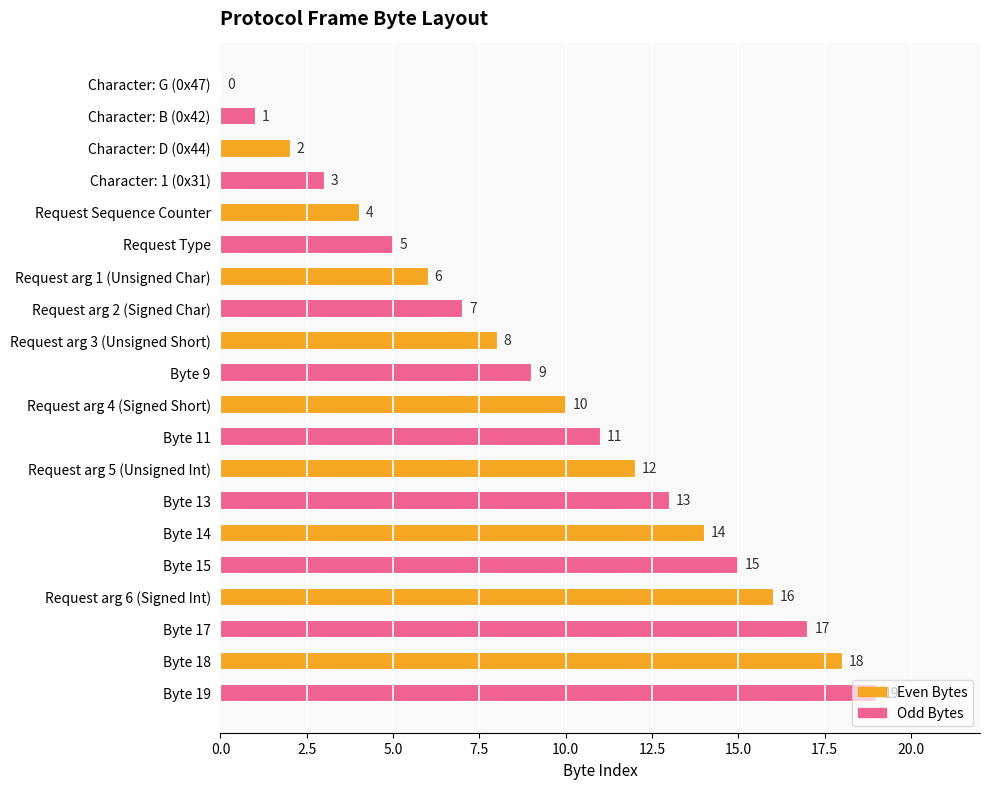

Read the value at Request arg 5 (Unsigned Int), to the nearest 10.

10